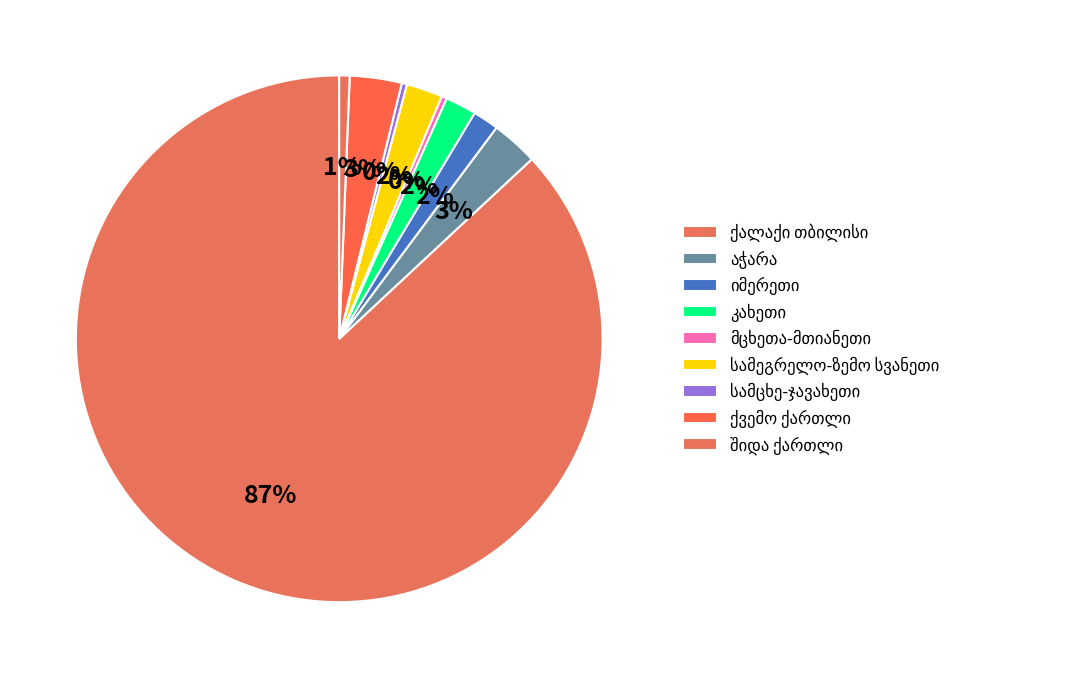

Count the number of slices in the pie.

9